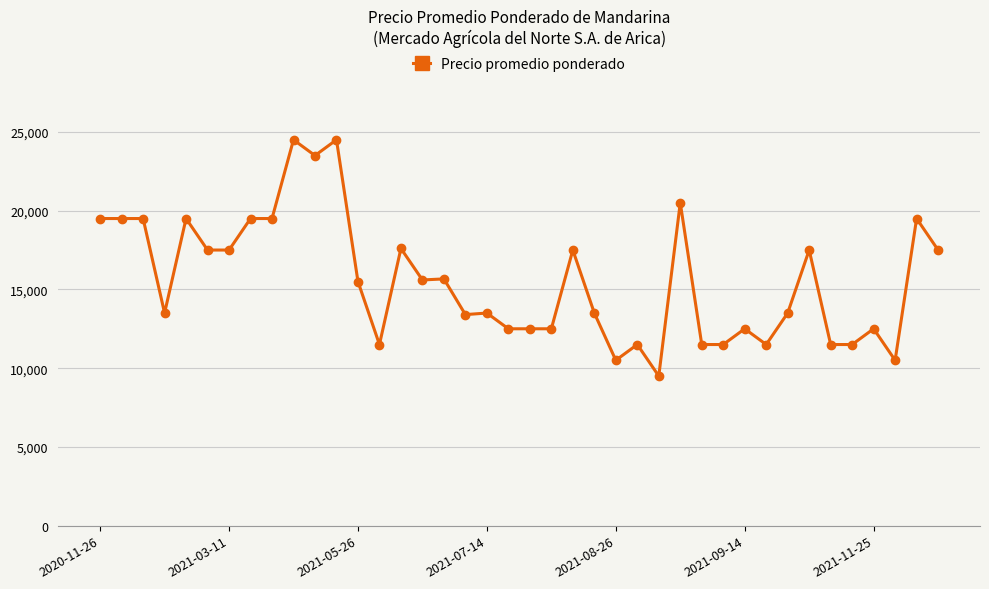

How many series are shown in this chart?

1